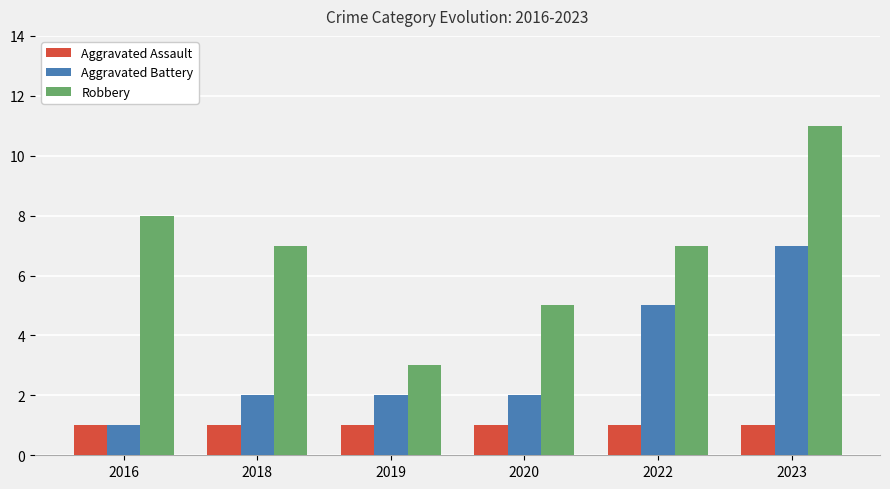

What is the difference between the Robbery values at 2020 and 2022?

2